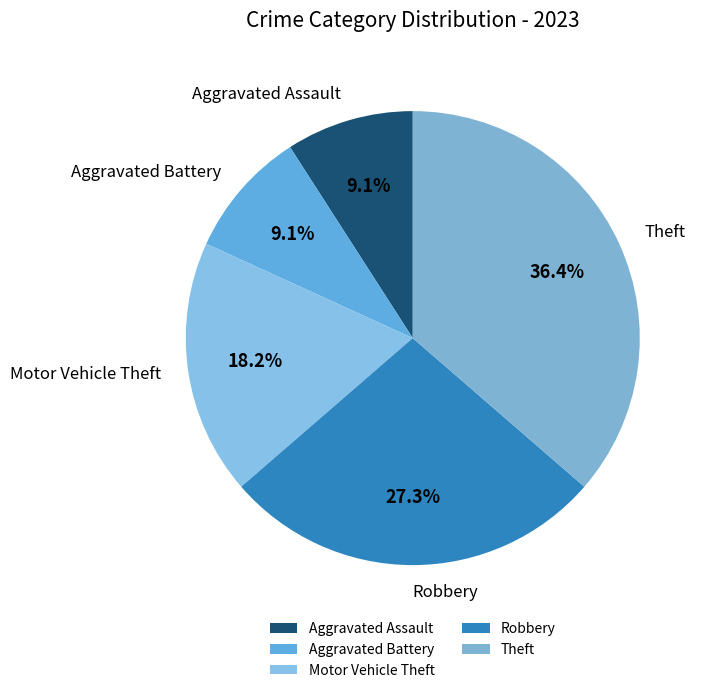

How many slices are in this pie chart?

5